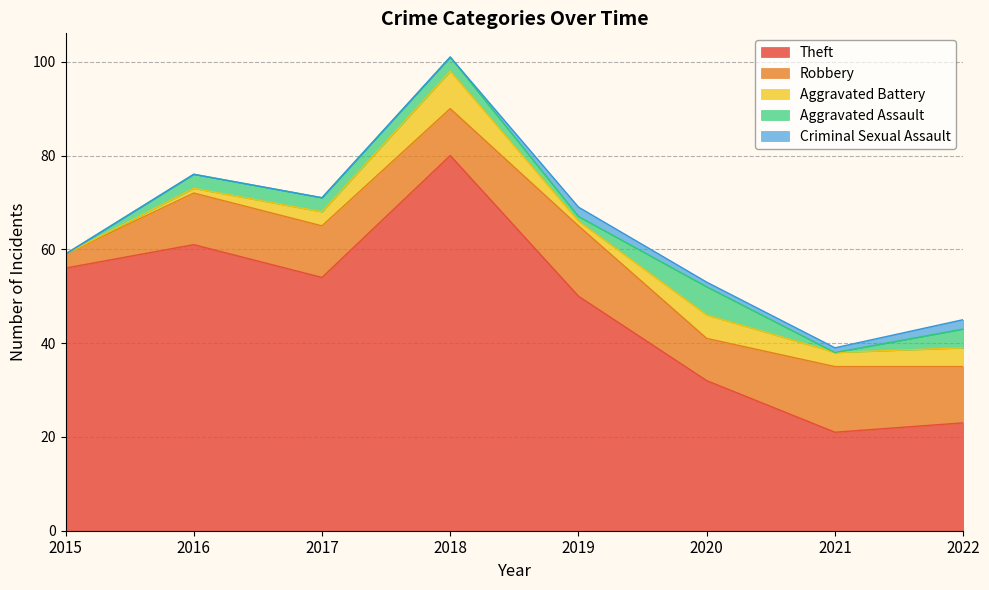

Is it true that Robbery equals 5 at 2017?

False